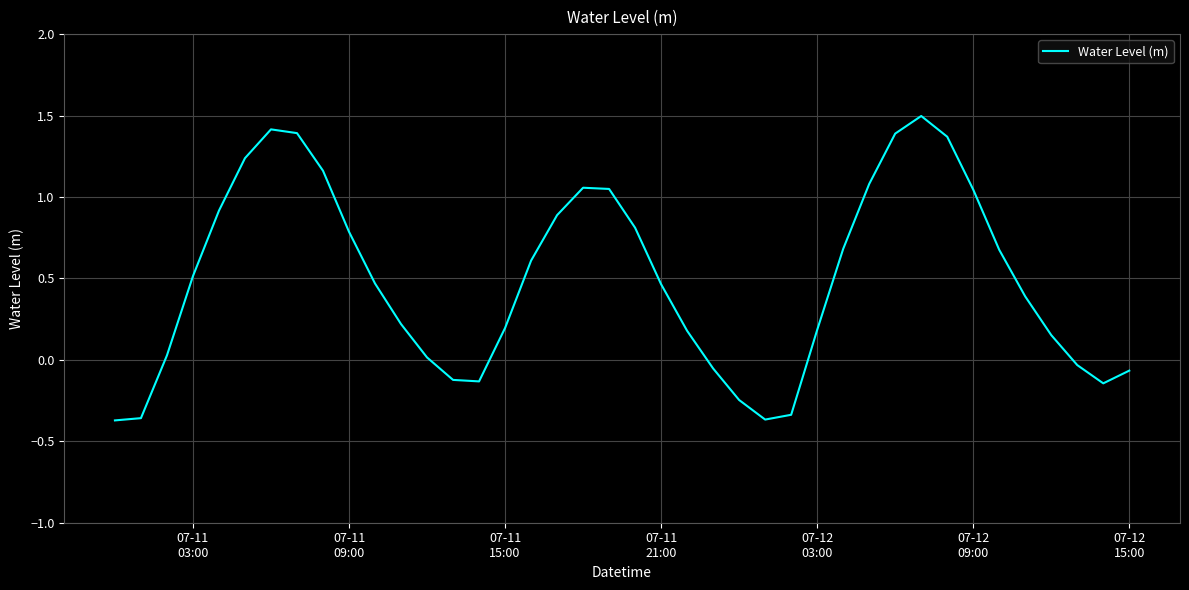

What is the maximum value shown in the chart?

1.5